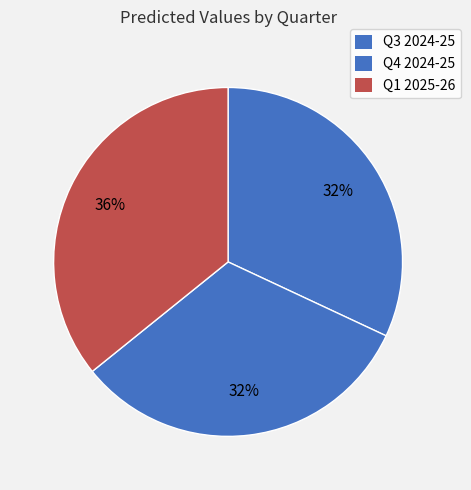

Is it true that Q3 2024-25 is 32% of the pie?

True